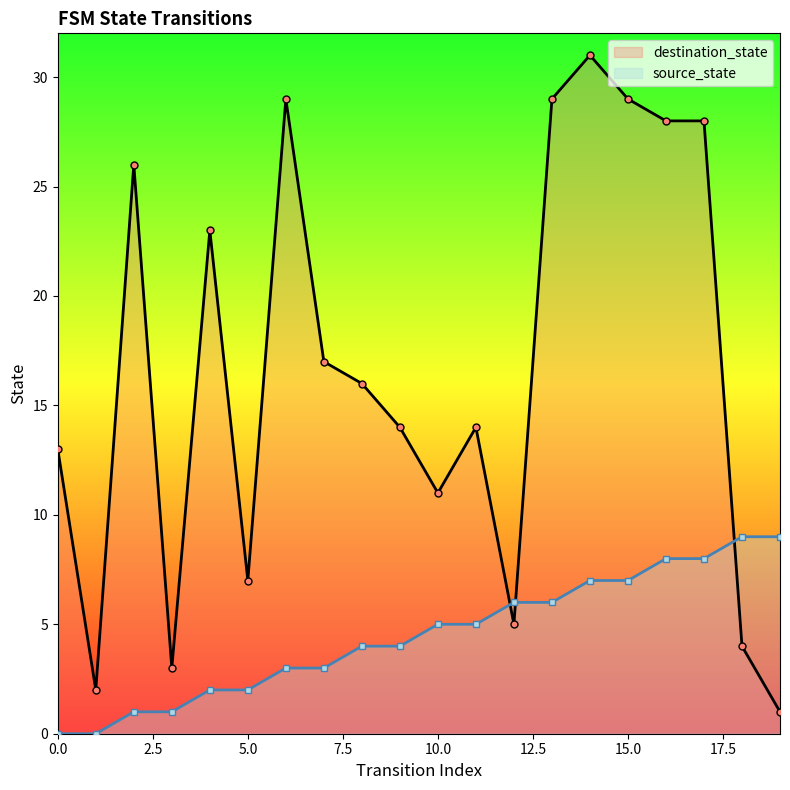

Is it true that source_state equals 2 at 5.0?

True